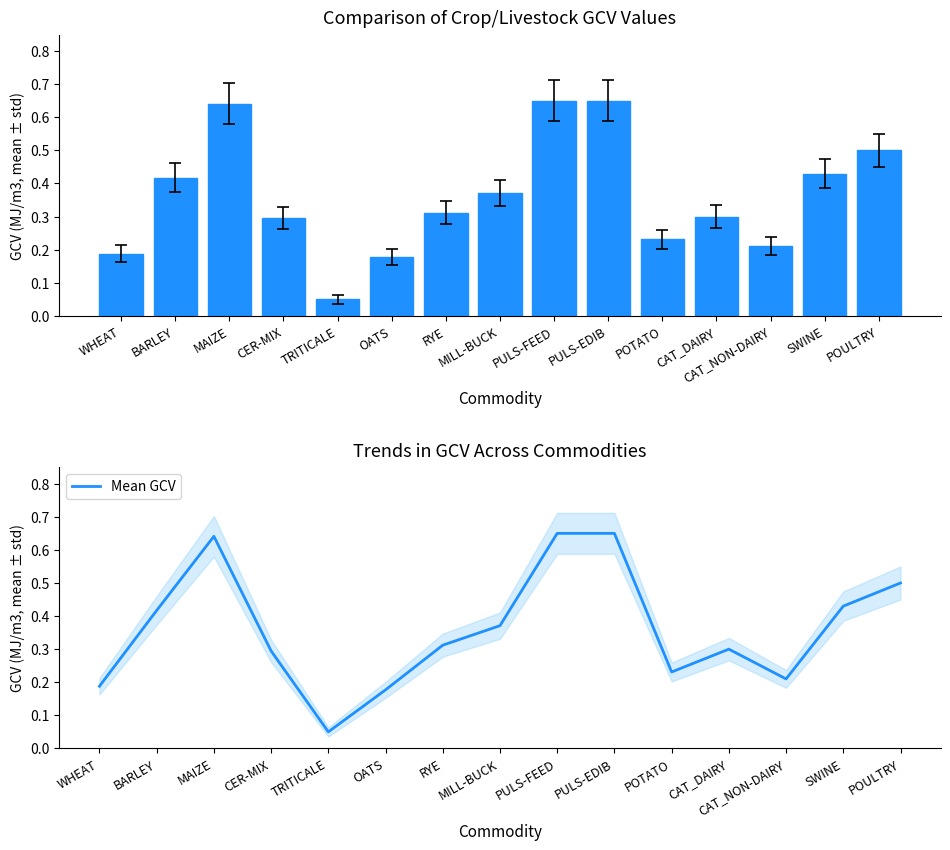

Which category has the highest value in the GCV (MJ/m3) series?

PULS-FEED